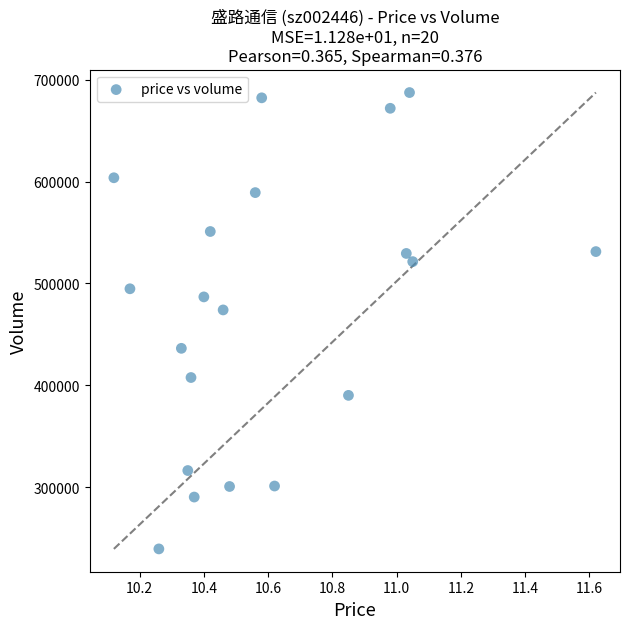

What Y value in the scatter plot is closest to 463364?

473971